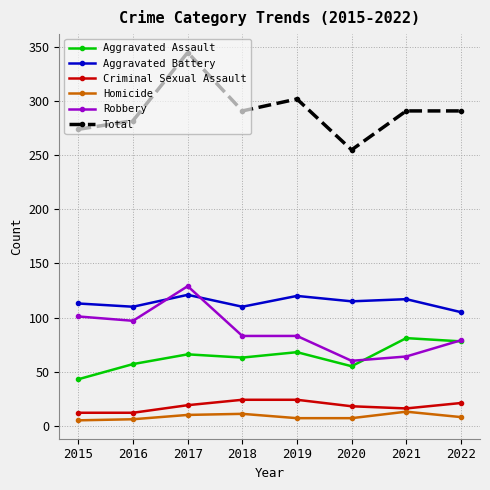

What is the greatest value displayed?

345